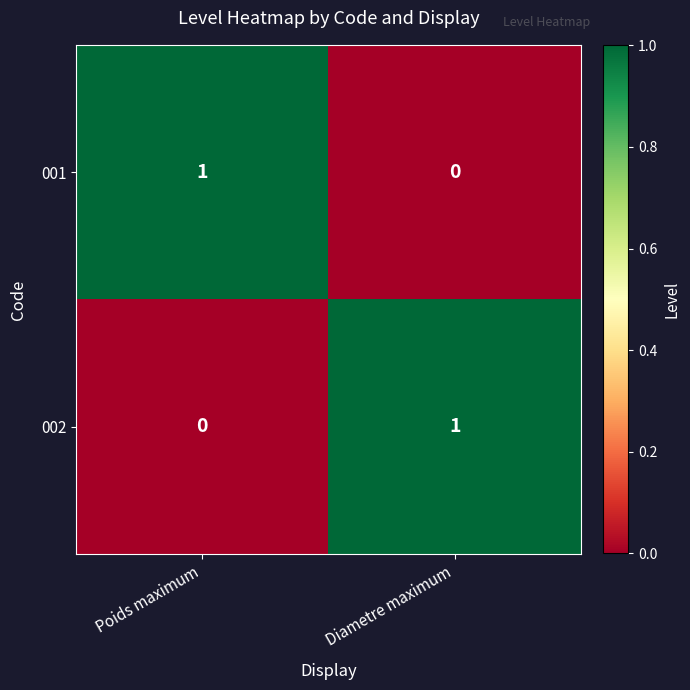

How many positive values does the 002 series have?

1